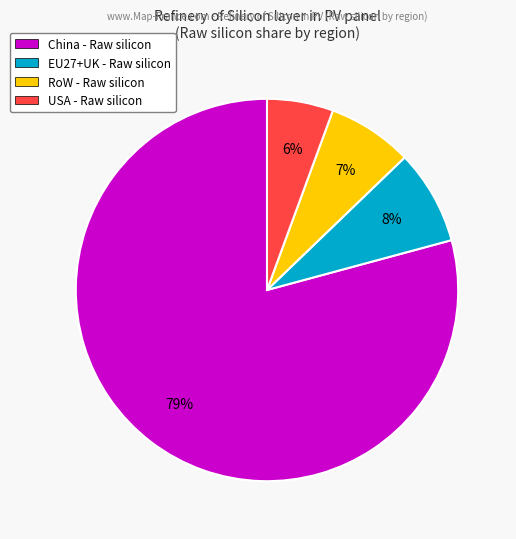

What percentage is the EU27+UK - Raw silicon slice, to the nearest percent?

8%